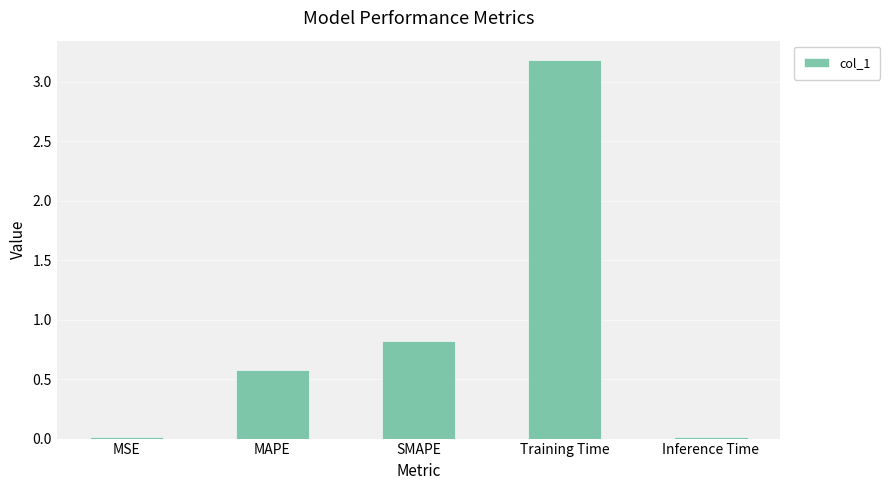

What position from the right is MSE?

5